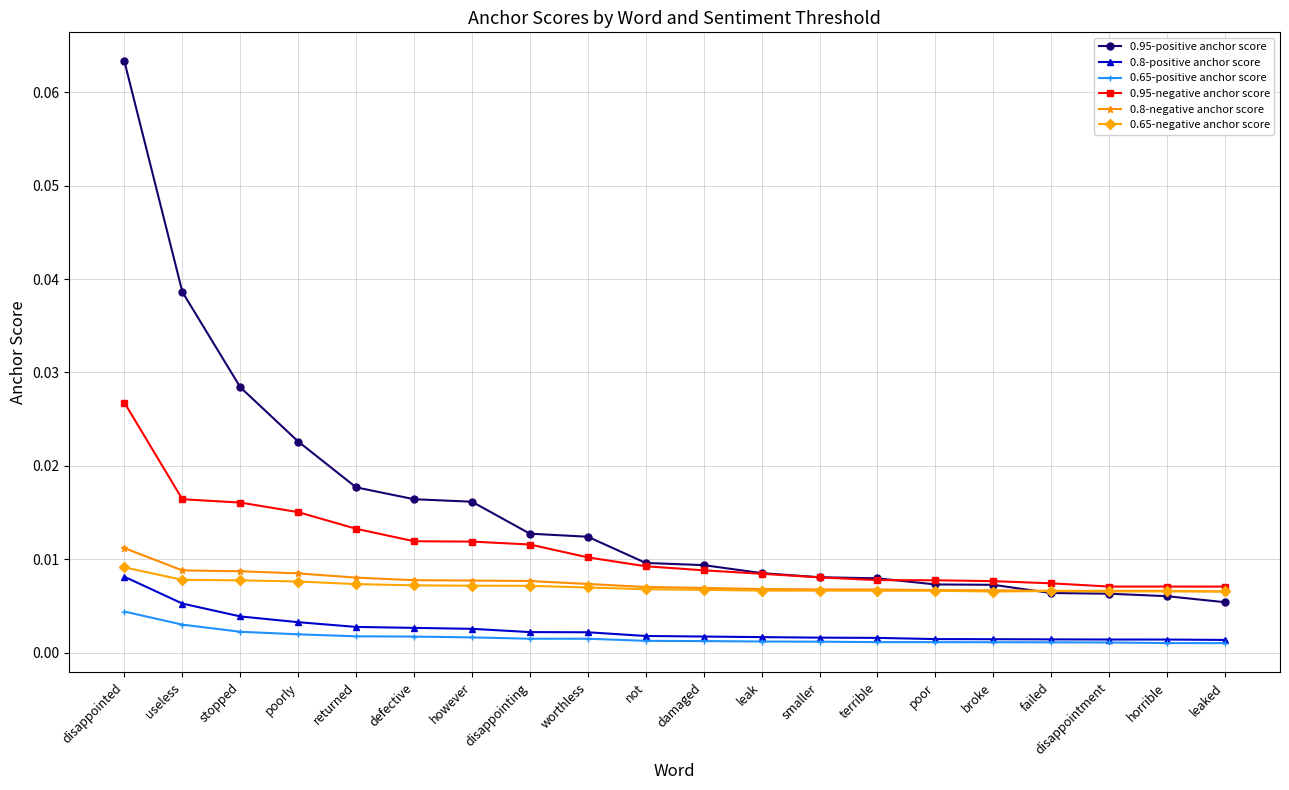

At how many categories does at least one series exceed 0?

20